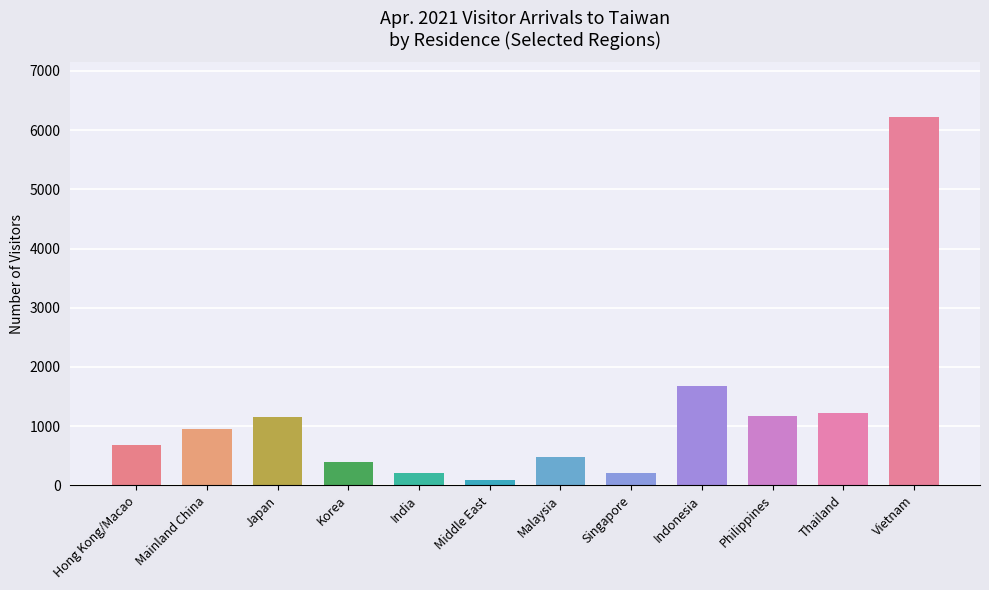

What is the label of the 9th bar from the left?

Indonesia